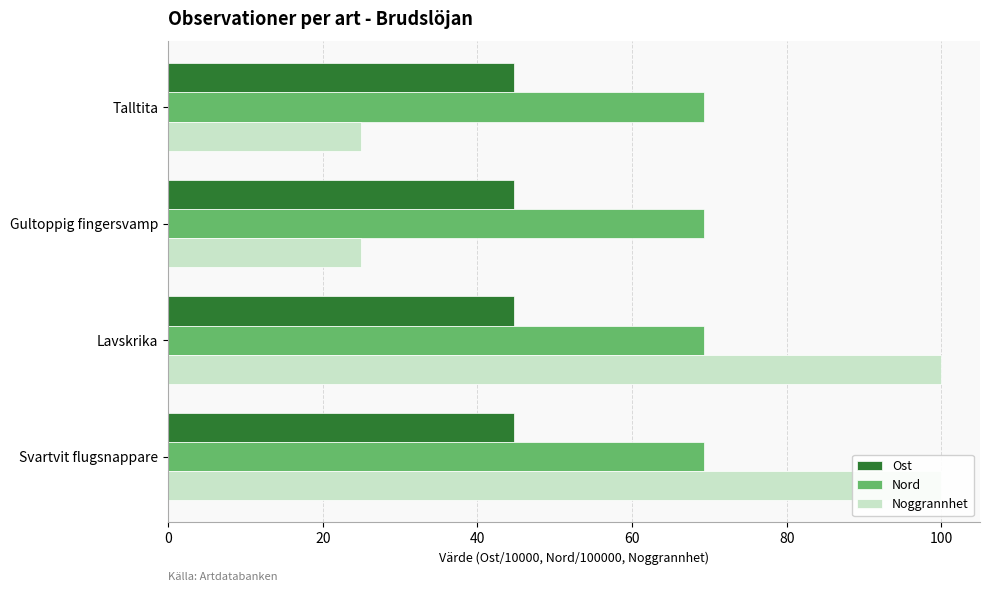

What are all the series names shown in the legend?

Ost, Nord, Noggrannhet